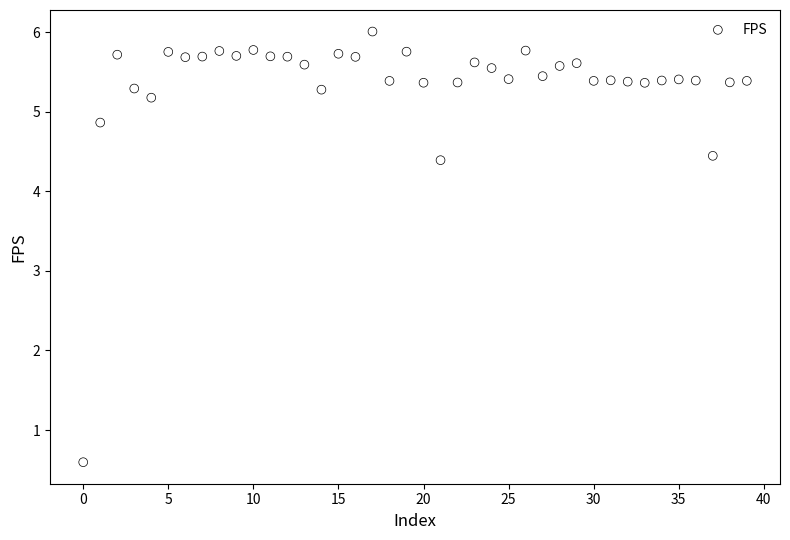

What is the range of Y values (max minus min)?

5.4